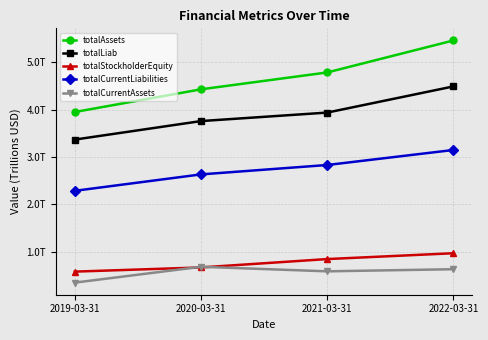

At 2019-03-31, list the series in order from smallest to largest.

totalCurrentAssets, totalStockholderEquity, totalCurrentLiabilities, totalLiab, totalAssets